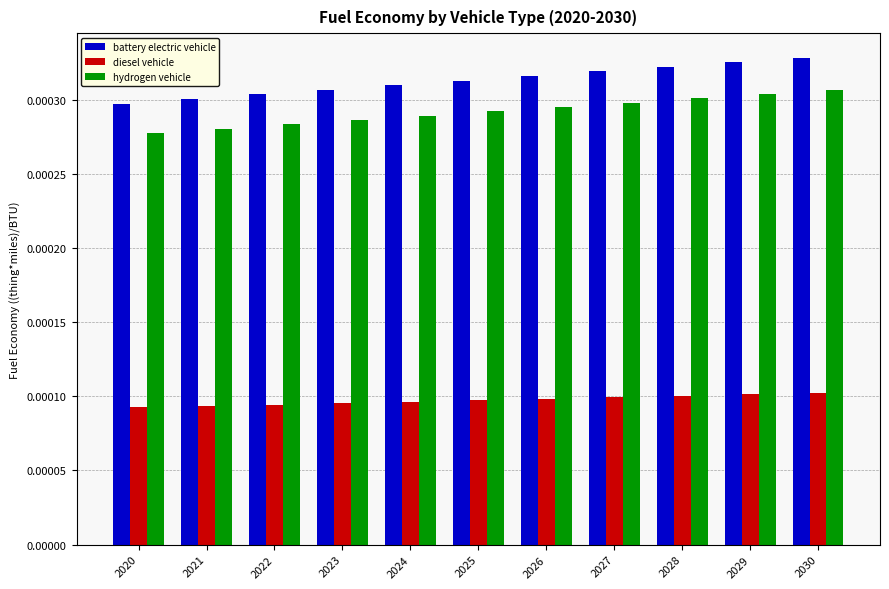

What are all the series names shown in the legend?

battery electric vehicle, diesel vehicle, hydrogen vehicle